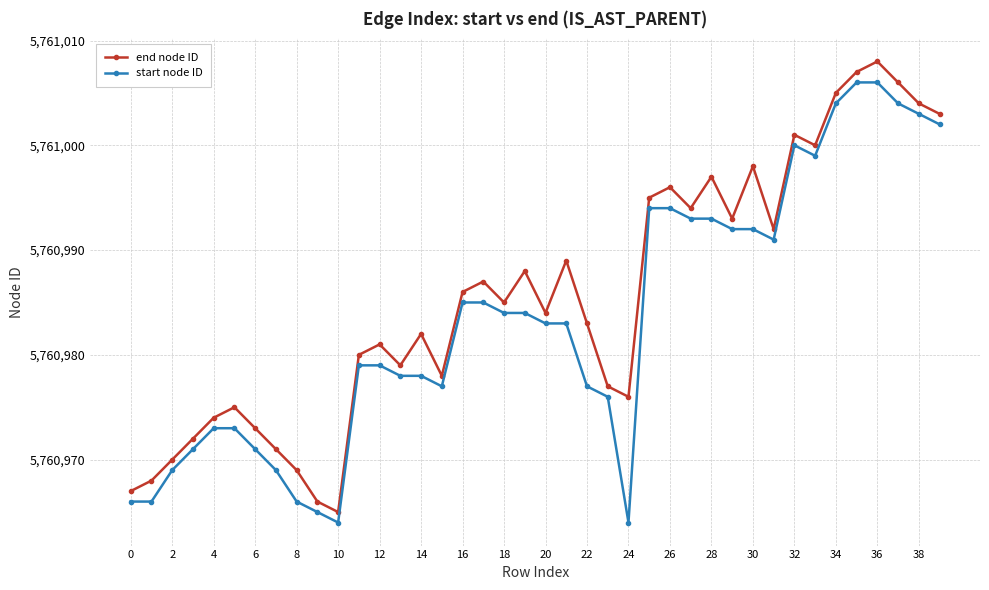

True or false: start node ID and end node ID cross at least once.

False